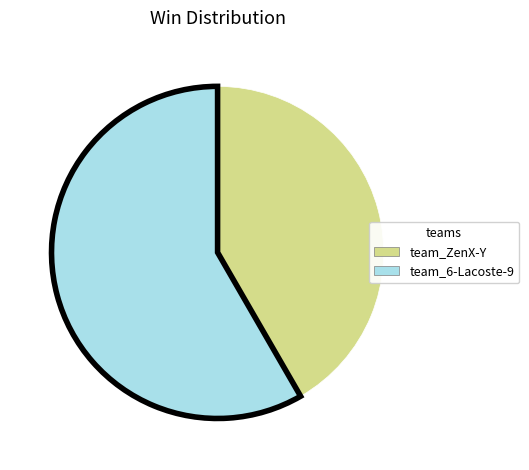

Approximately how many times larger is the value at team_ZenX-Y compared to team_6-Lacoste-9?

0.7